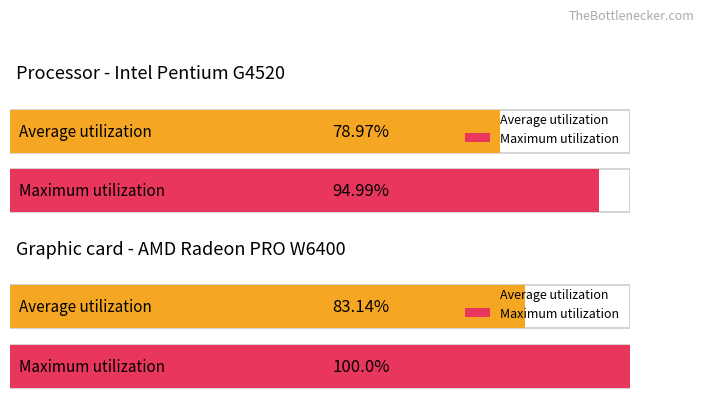

Does the chart contain stacked bars?

No